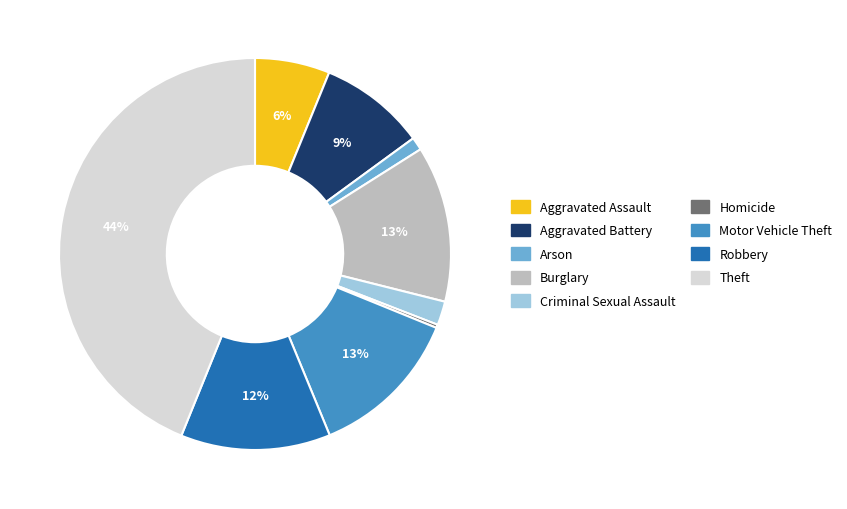

Is it true that Criminal Sexual Assault is 2% of the pie?

True